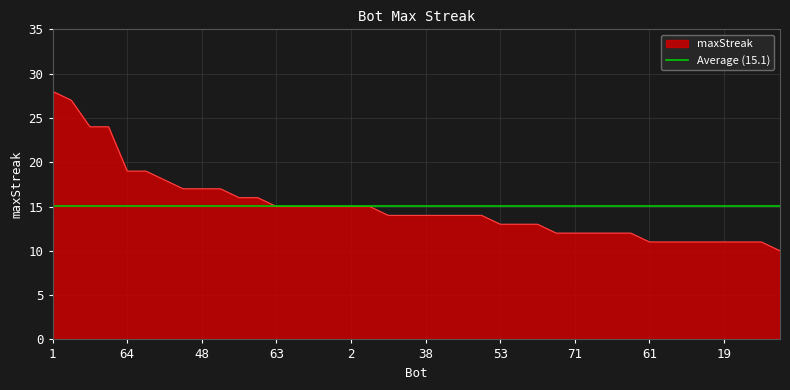

The value at 13 is 23. True or false?

False